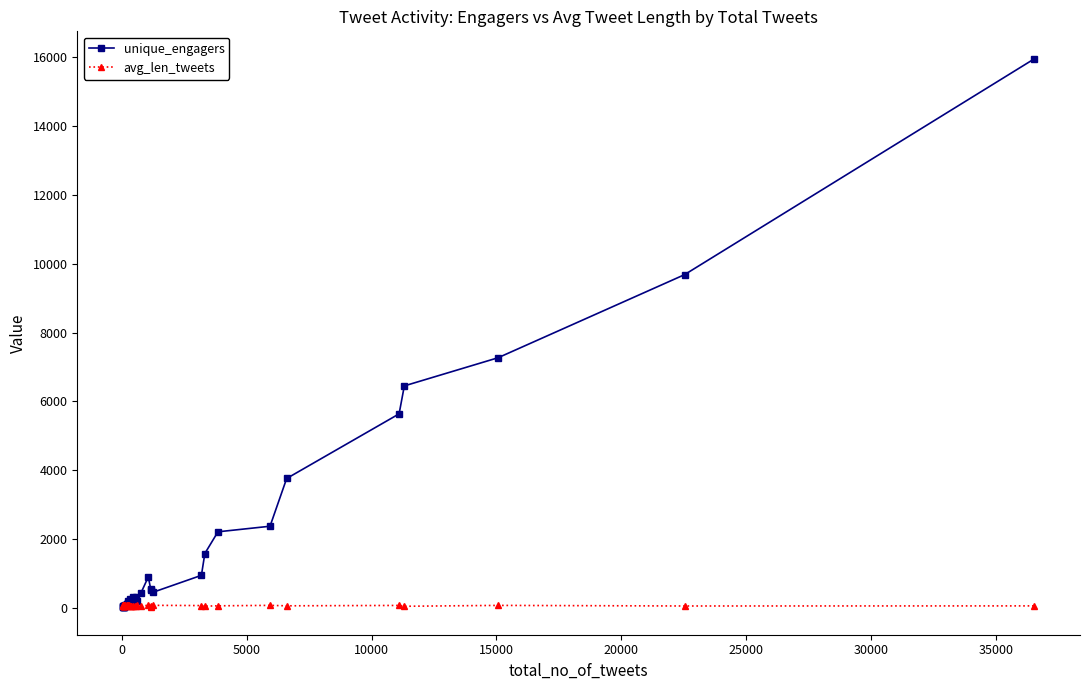

What is the maximum value shown in the chart?

15960